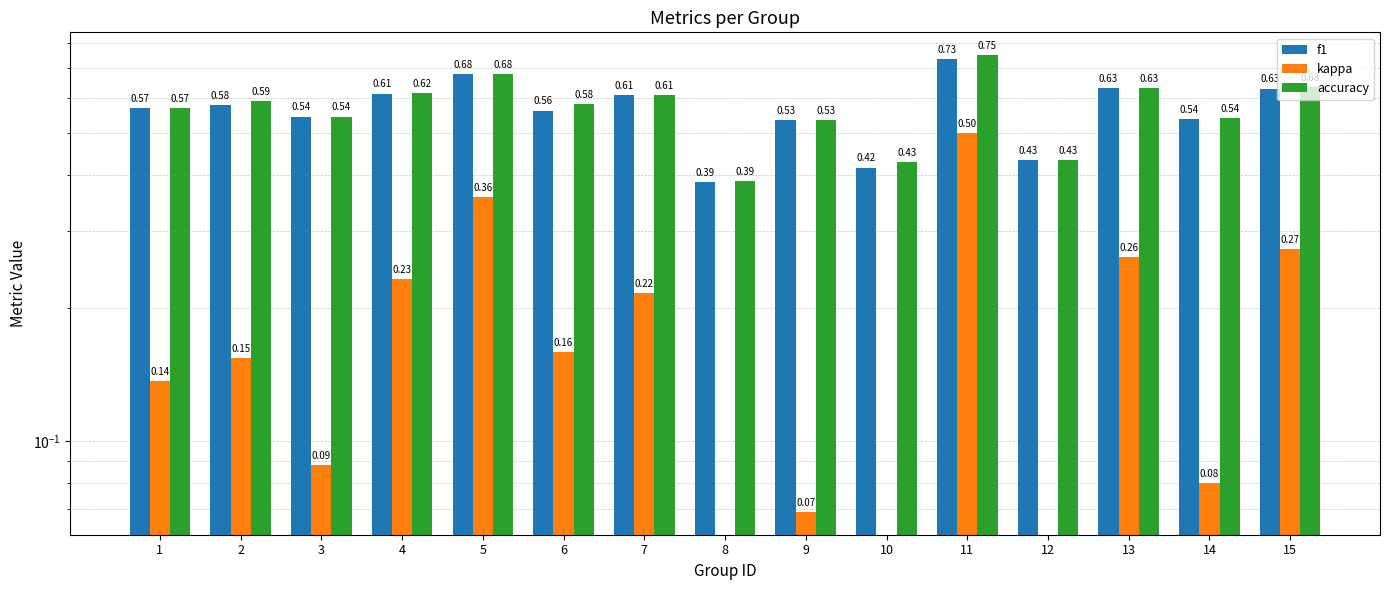

What is the difference between the kappa values at 10 and 14?

0.2